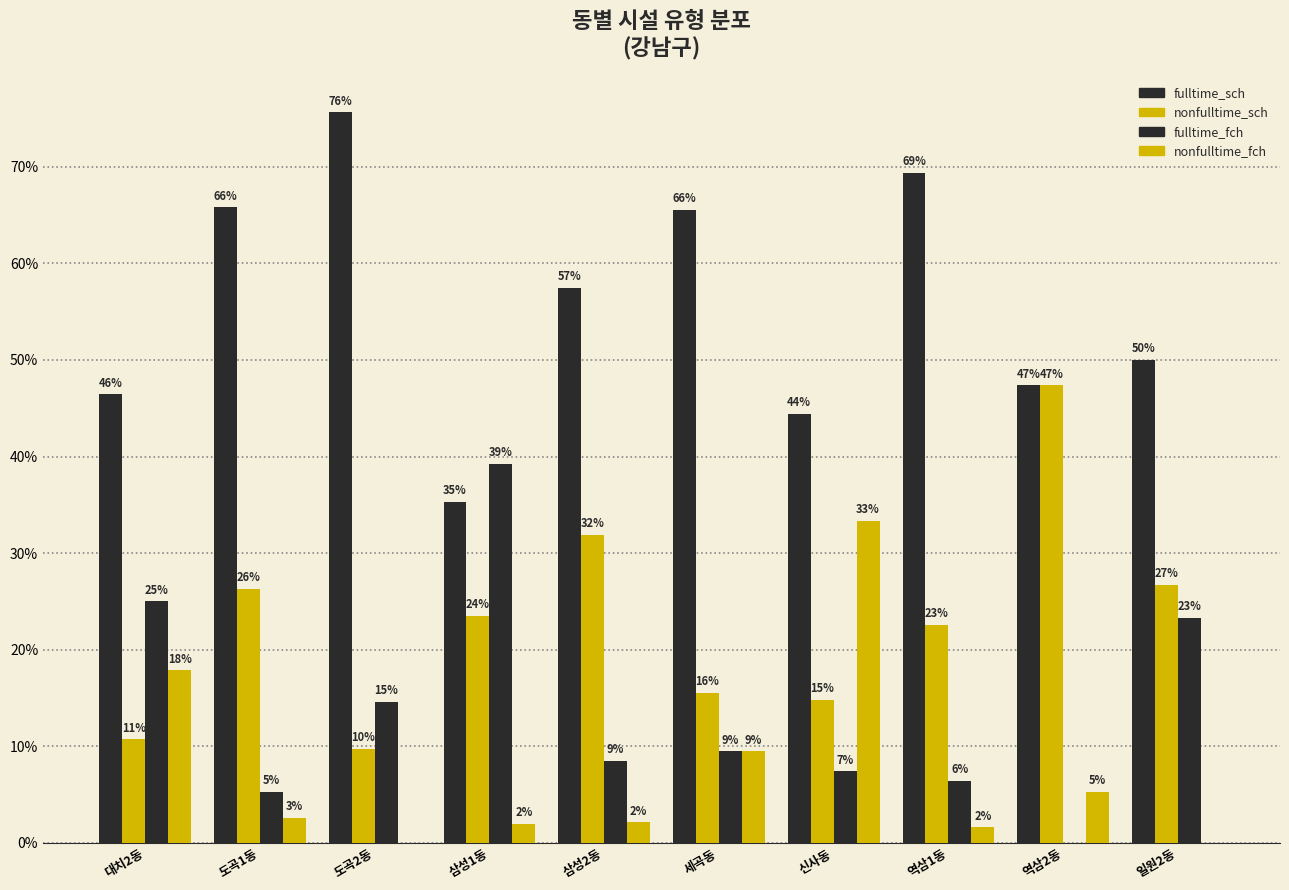

What is the average value of the nonfulltime_fch series?

7.4